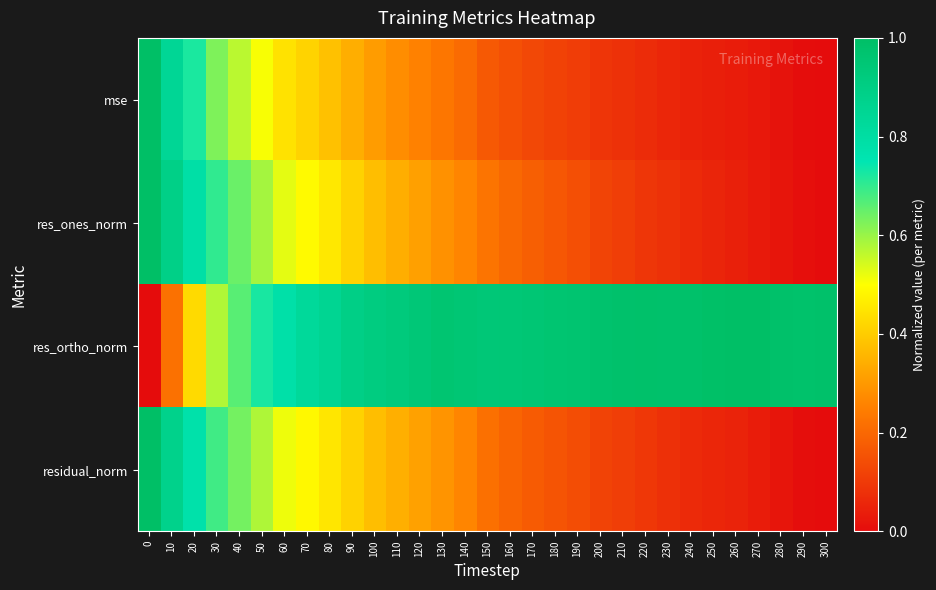

What is the greatest value displayed?

1.0